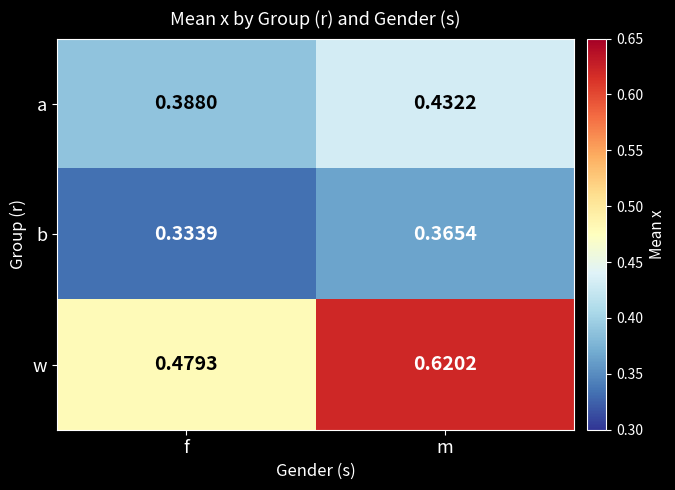

At which label is a closest to 0?

f